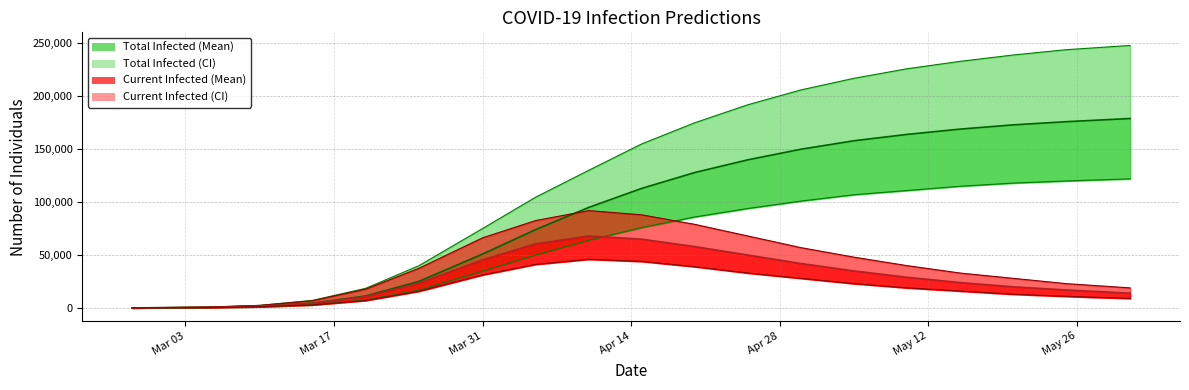

Between Mar 17 and May 12, which series saw the biggest shift?

predicted_total_infected_upper_line